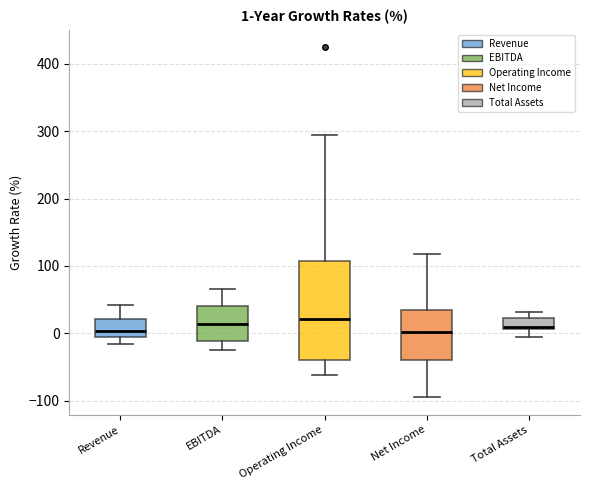

Which box is the tallest, from its lower edge to its upper edge?

Operating Income